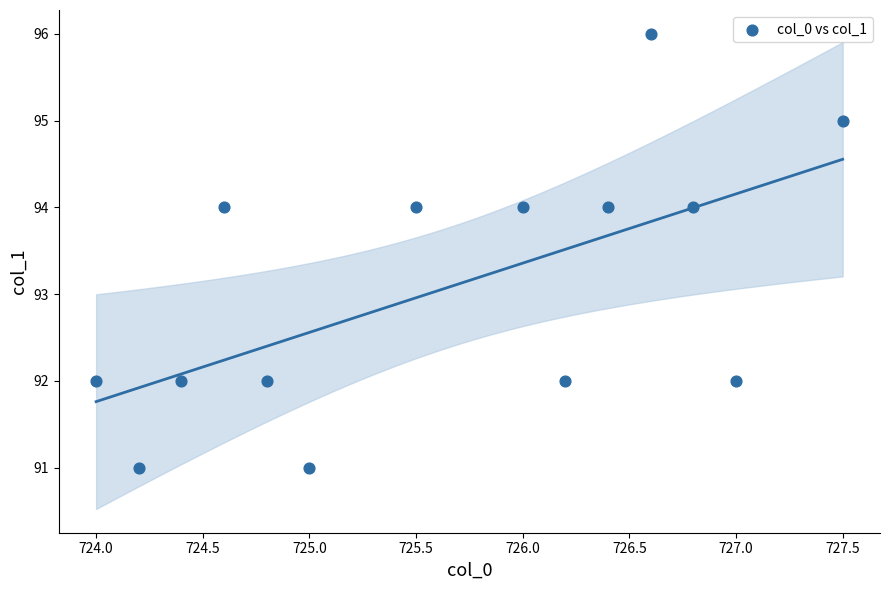

What is the range of Y values (max minus min)?

5